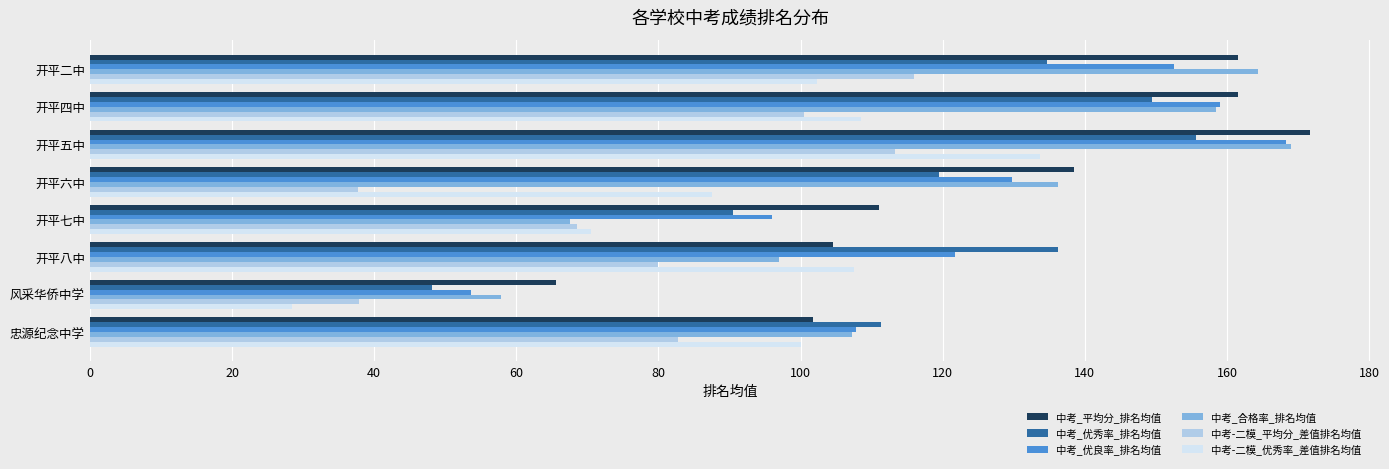

Between 开平五中 and 开平八中, which series saw the biggest shift?

中考_合格率_排名均值